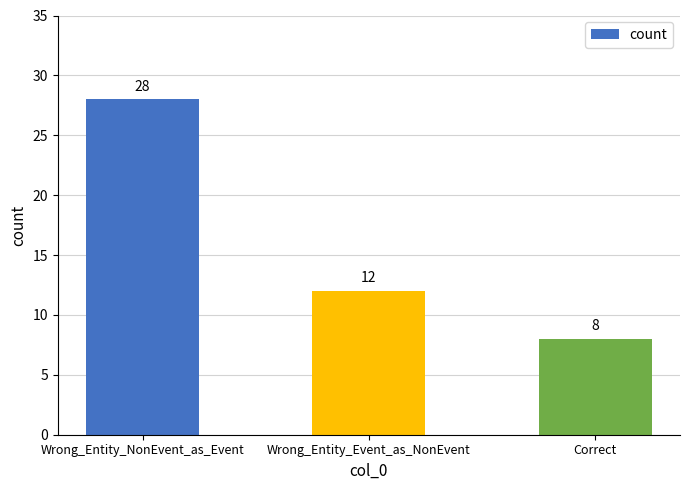

Which has a higher value, Correct or Wrong_Entity_NonEvent_as_Event?

Wrong_Entity_NonEvent_as_Event